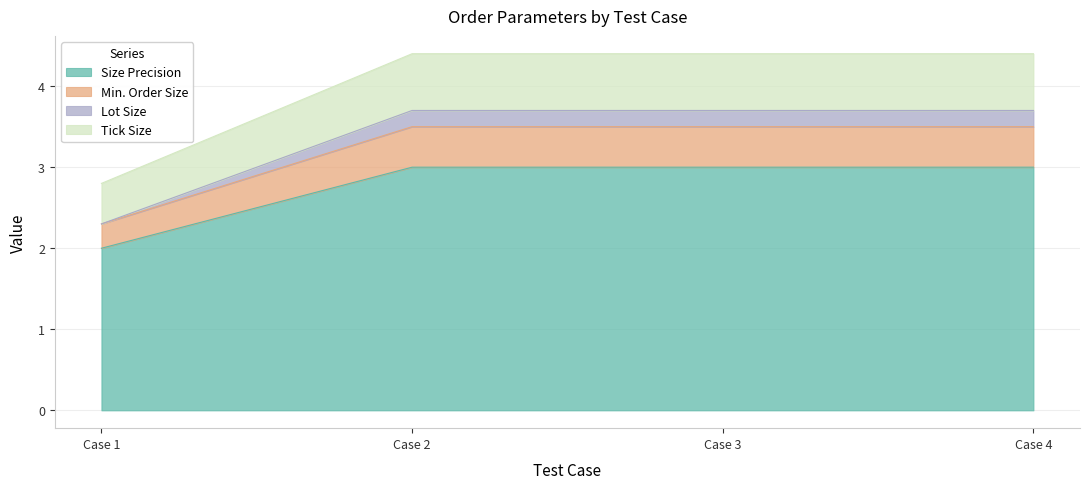

True or false: Size Precision has a value of 2.0 at Case 1.

True